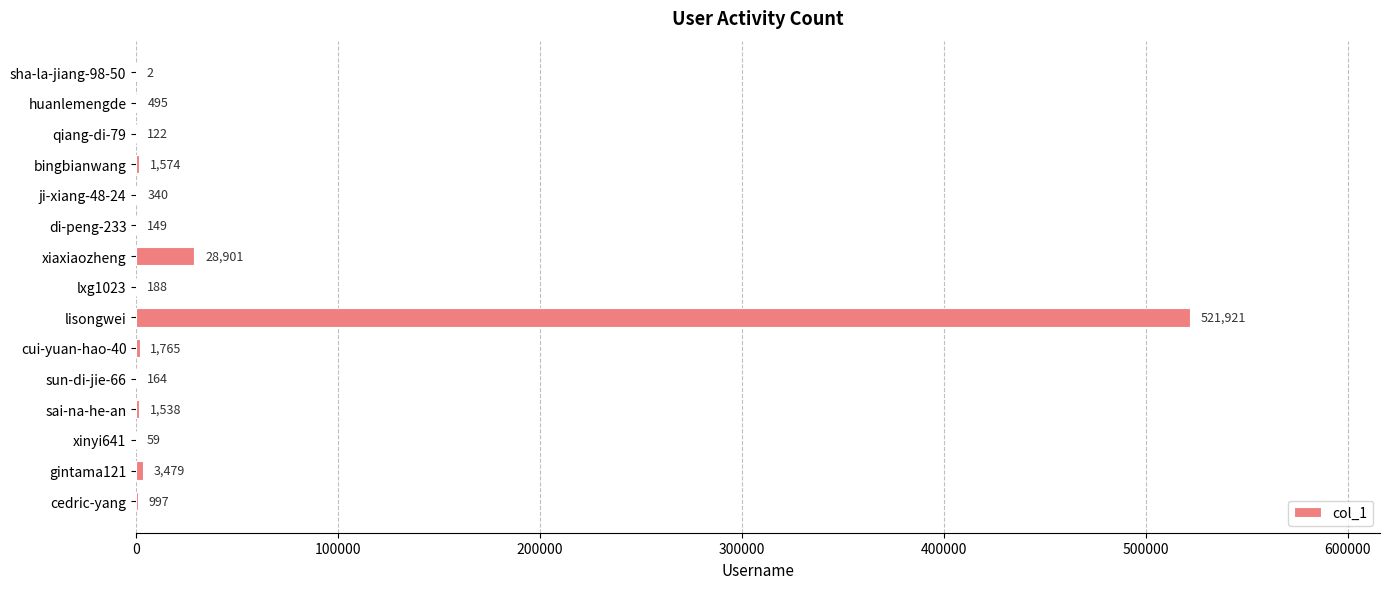

At which label is the value closest to 260961?

xiaxiaozheng